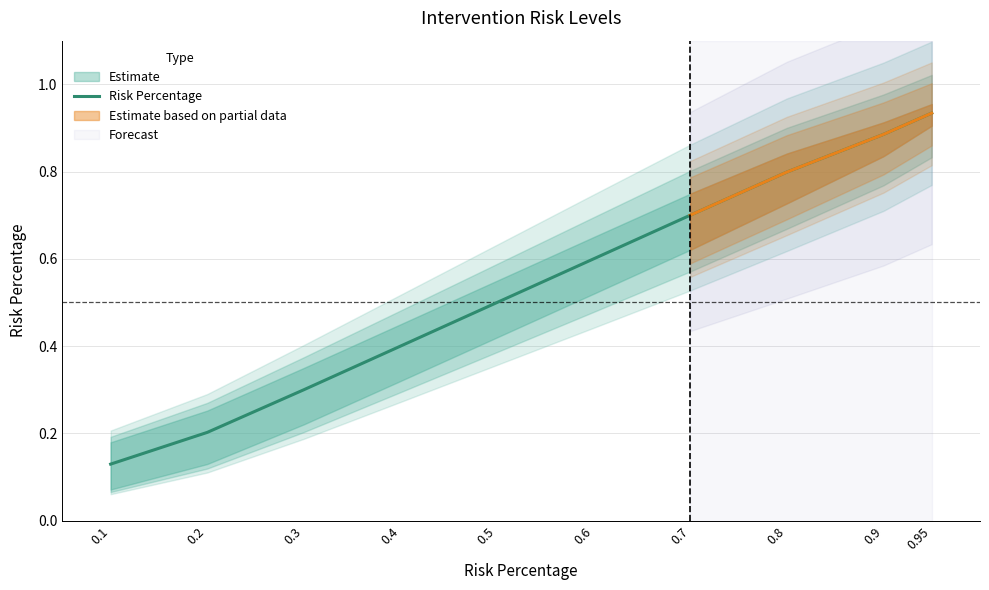

Between 0.1 and 0.3, which is larger?

0.3